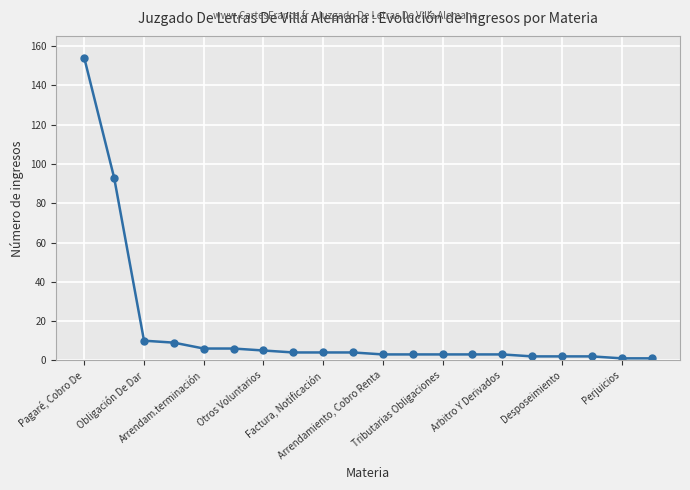

How many lines are shown in the chart?

1